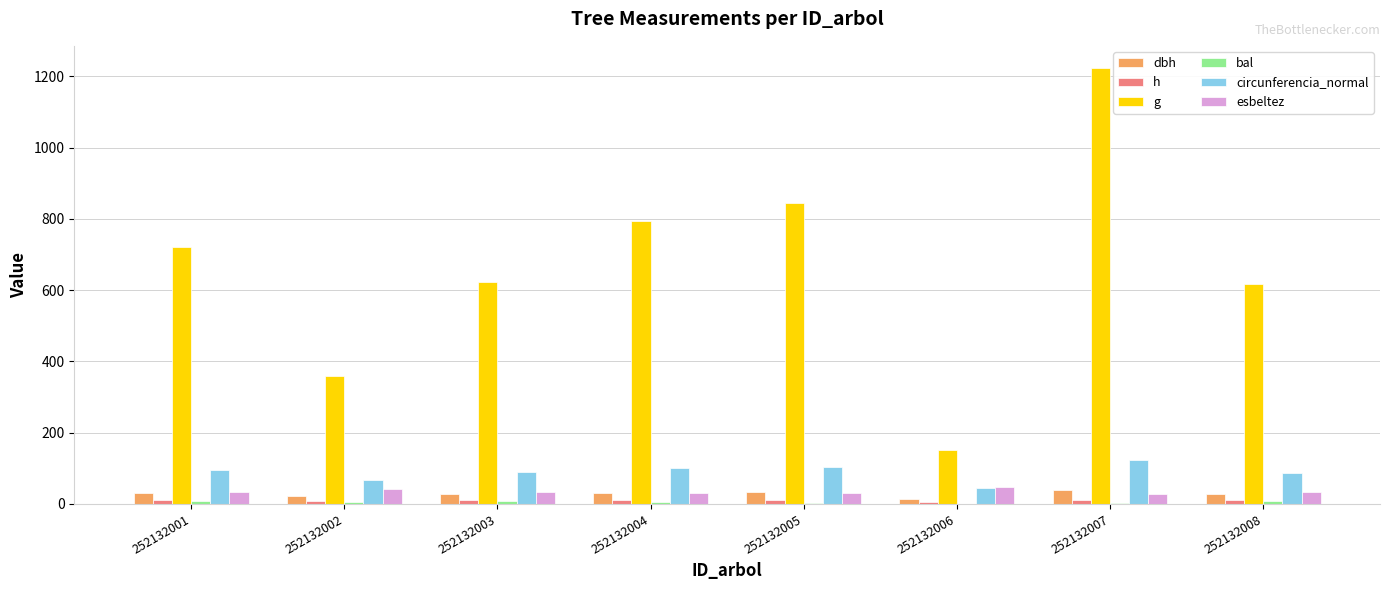

Rank the series at 252132002 from highest to lowest value.

g, circunferencia_normal, esbeltez, dbh, h, bal